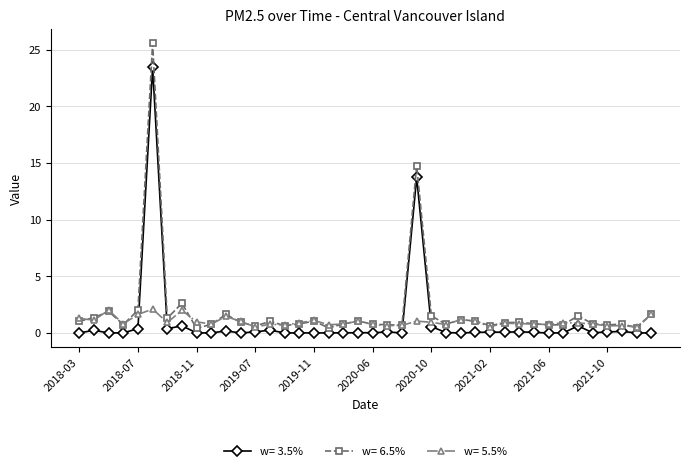

Which series has the widest spread of values?

w= 6.5%